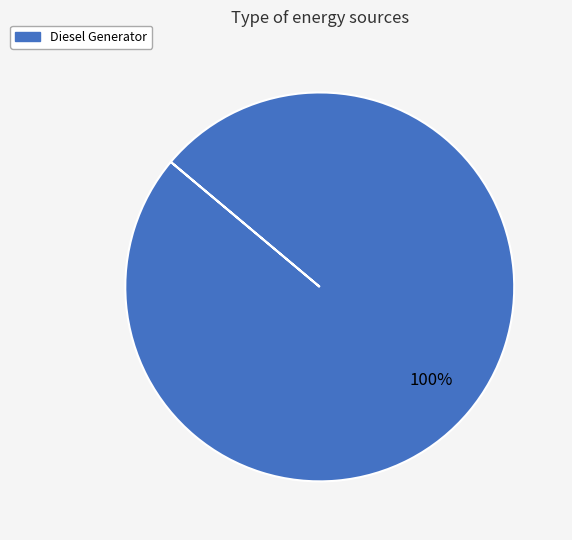

To the nearest percent, what portion does Diesel Generator represent?

100%